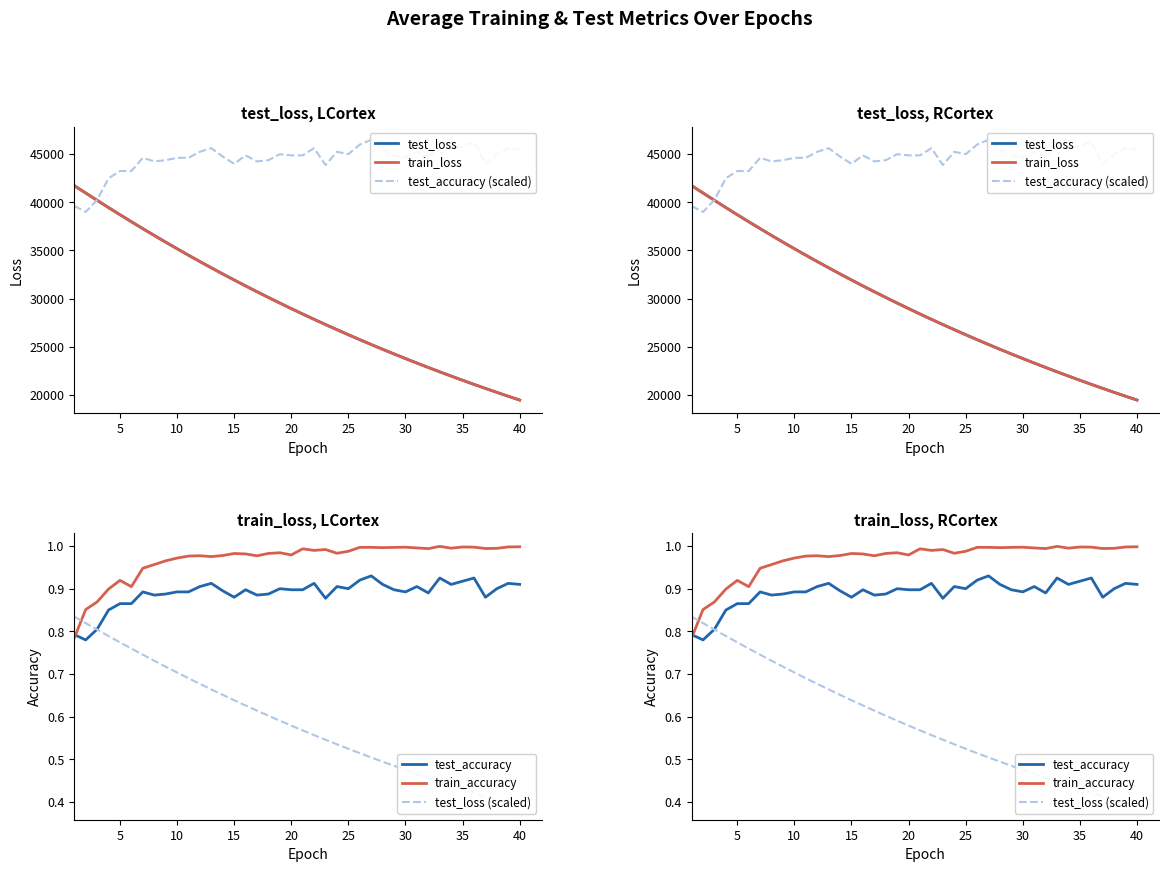

What are all the series names shown in the legend?

test_loss, train_loss, test_accuracy (scaled), test_accuracy, train_accuracy, test_loss (scaled)